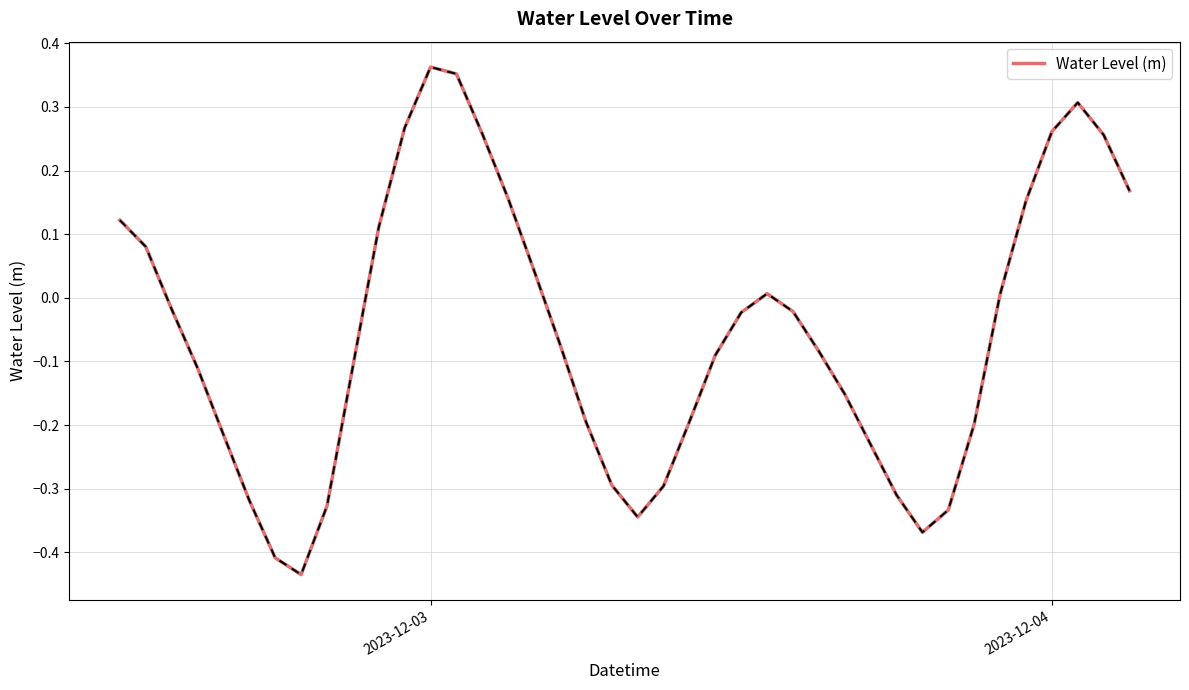

How many values are below 0?

24